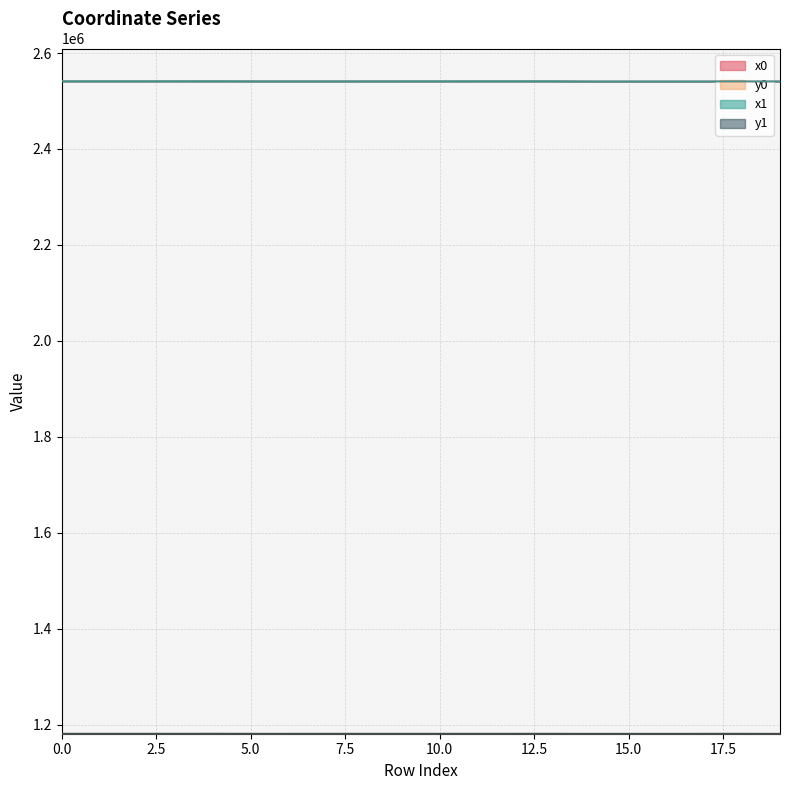

What is the value of the x1 point at the 11th from the left?

2541332.9